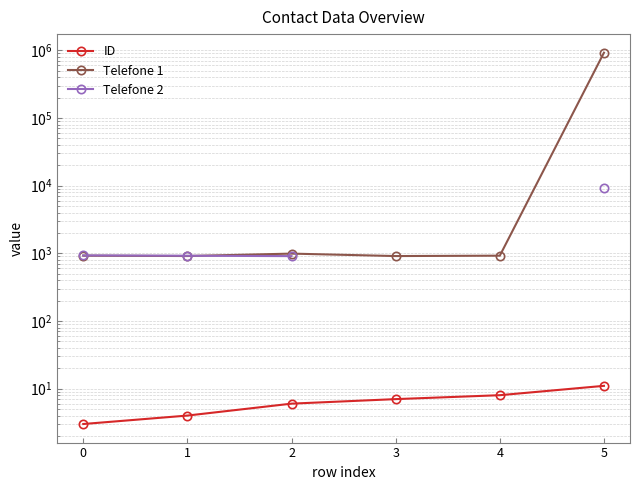

How many data points in ID are less than 7?

3